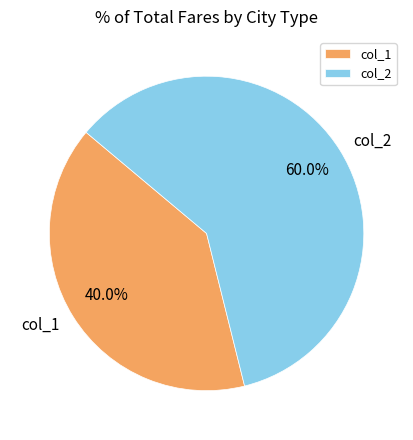

Is it true that col_2 is 72% of the pie?

False